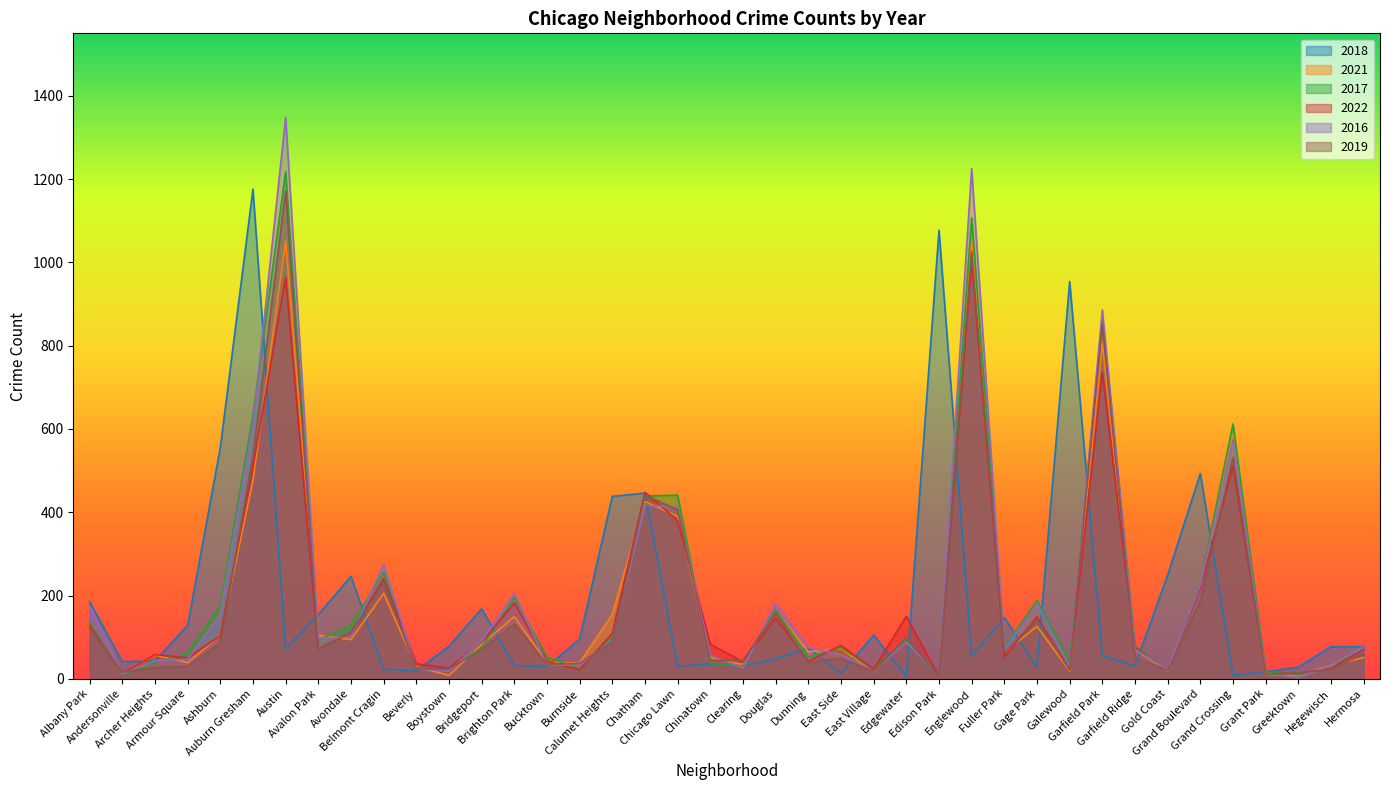

At which category is the sum across all series the highest?

Austin